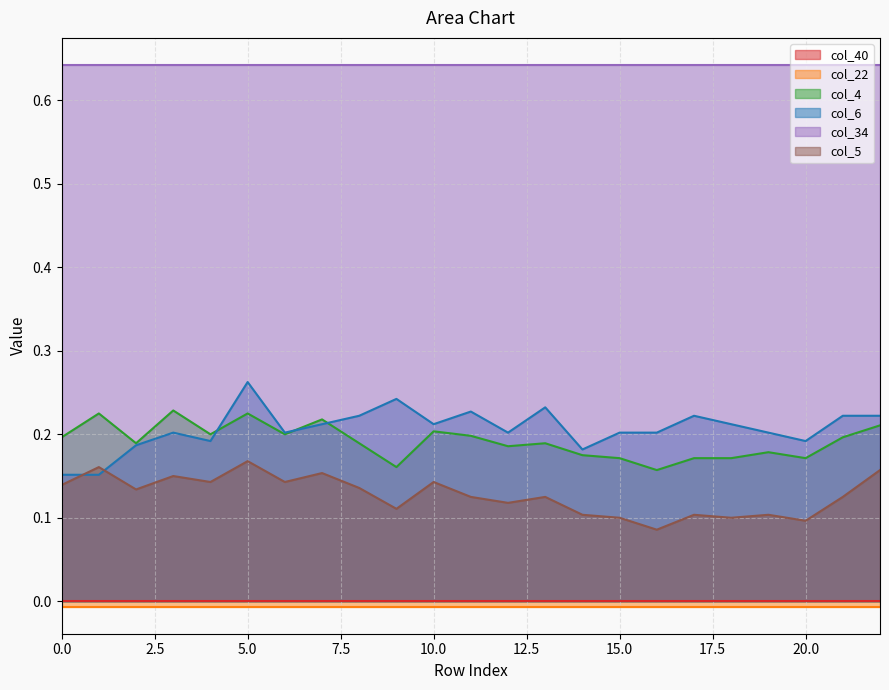

The value of col_5 at 13 is 0.1. True or false?

False